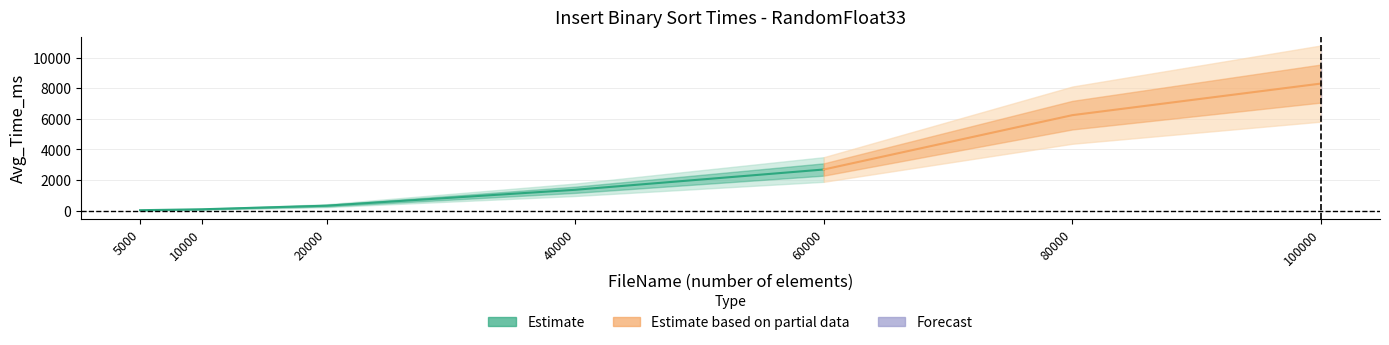

What is the smallest value displayed?

20.2